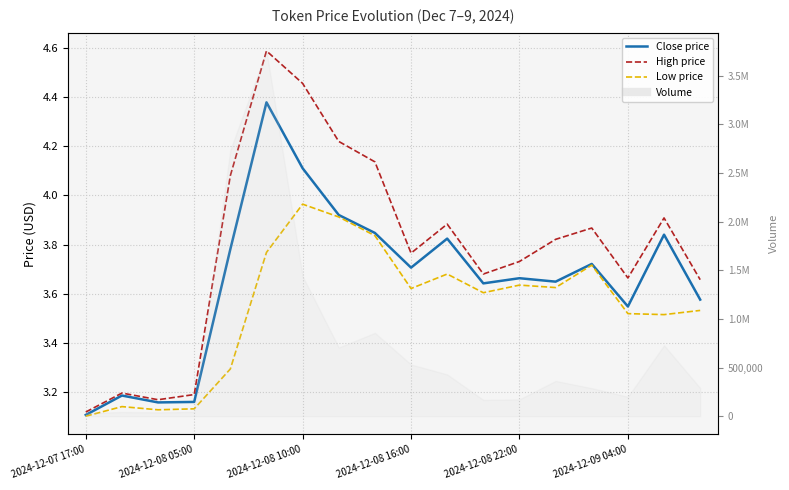

True or false: Low price has a value of 0.6 at 2024-12-08 05:00.

False